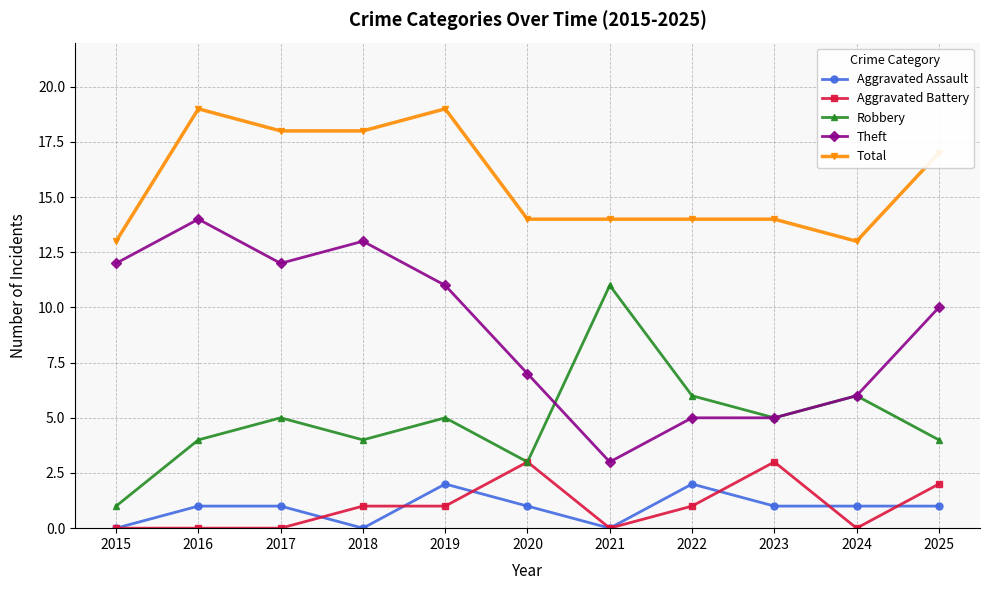

List the series in order of their peak value, highest first.

Total, Theft, Robbery, Aggravated Battery, Aggravated Assault